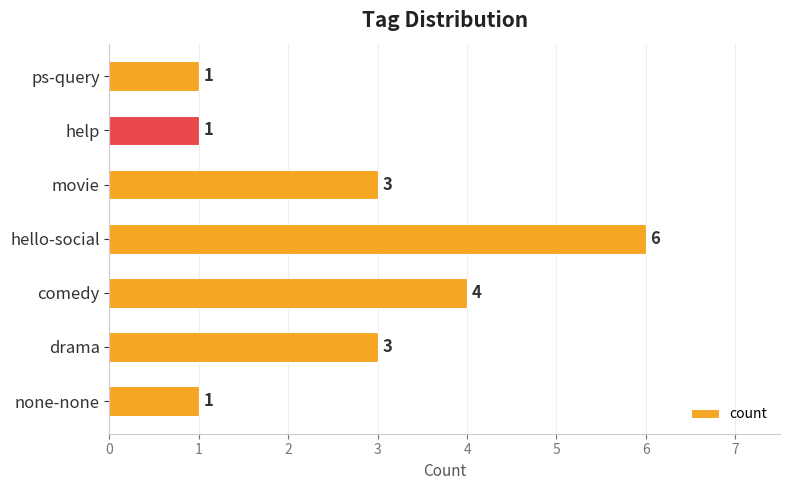

Count the values in the range 1 to 4.

6